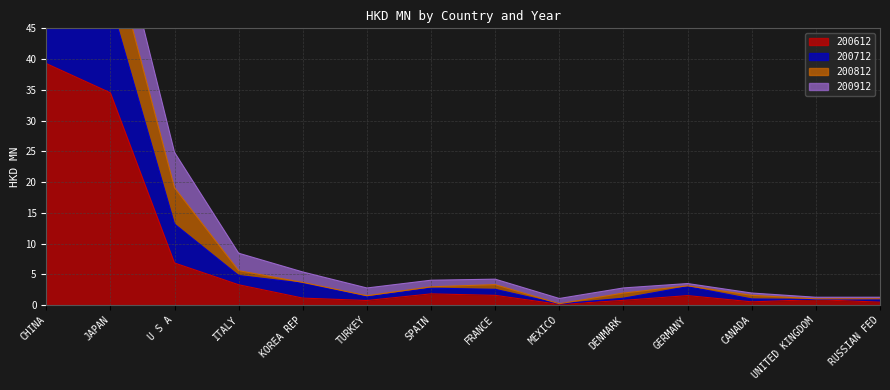

Read the 200612 value at ITALY.

3.3